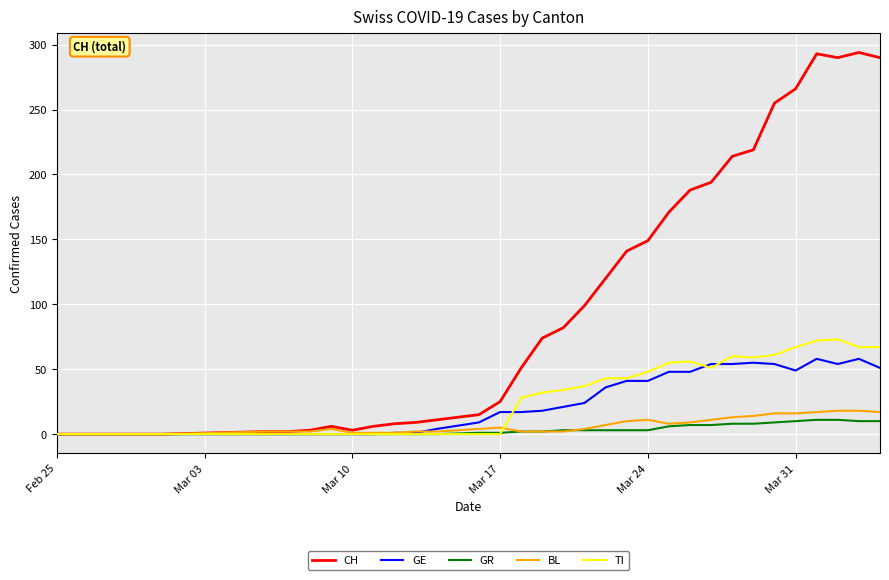

Which series has the largest total across all categories?

CH